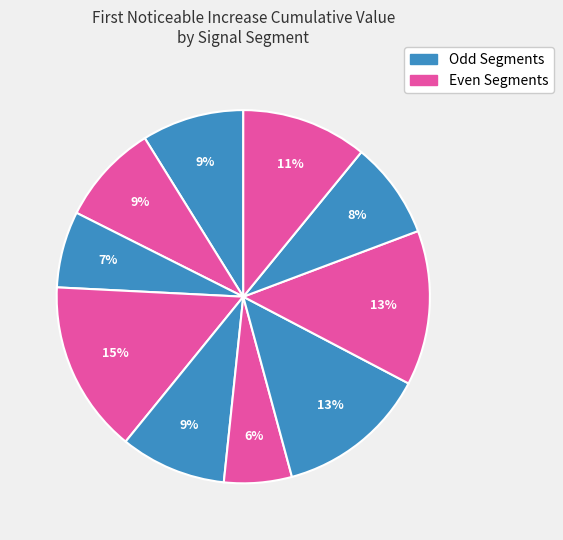

How many slices are in this pie chart?

10